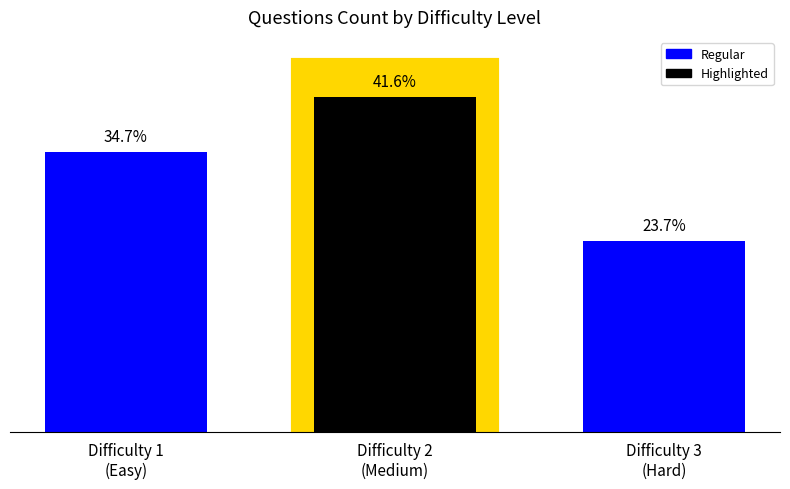

Count the number of data series in this chart.

1